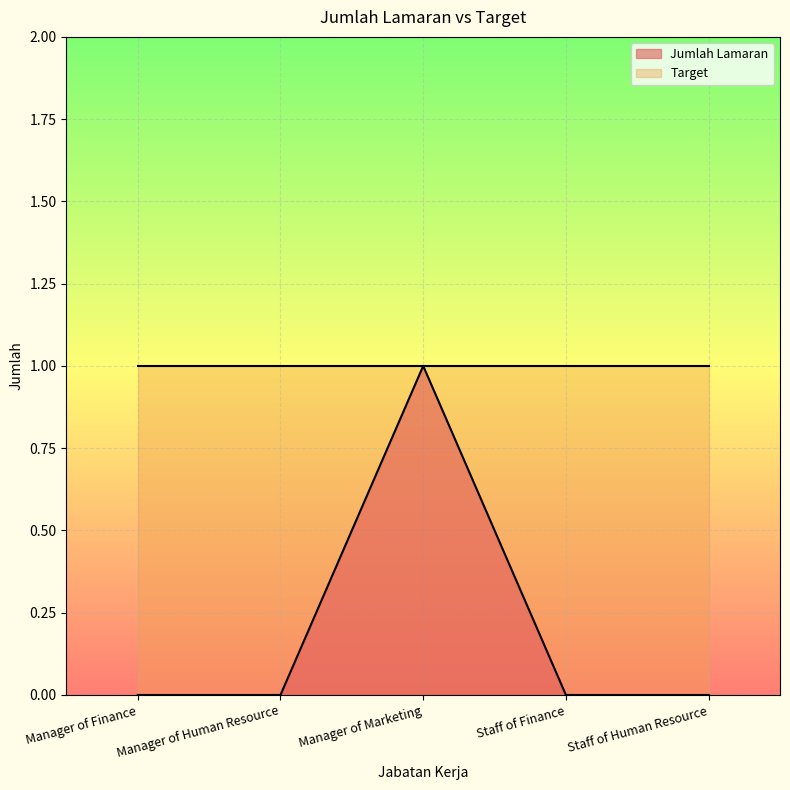

True or false: Jumlah Lamaran has a value of 1 at Staff of Human Resource.

False